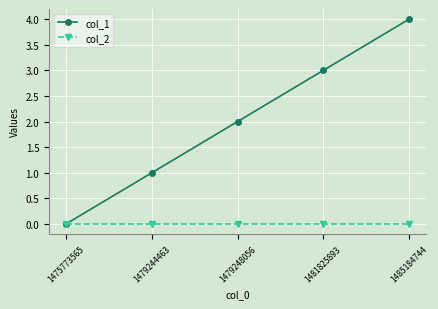

What is the greatest value displayed?

4